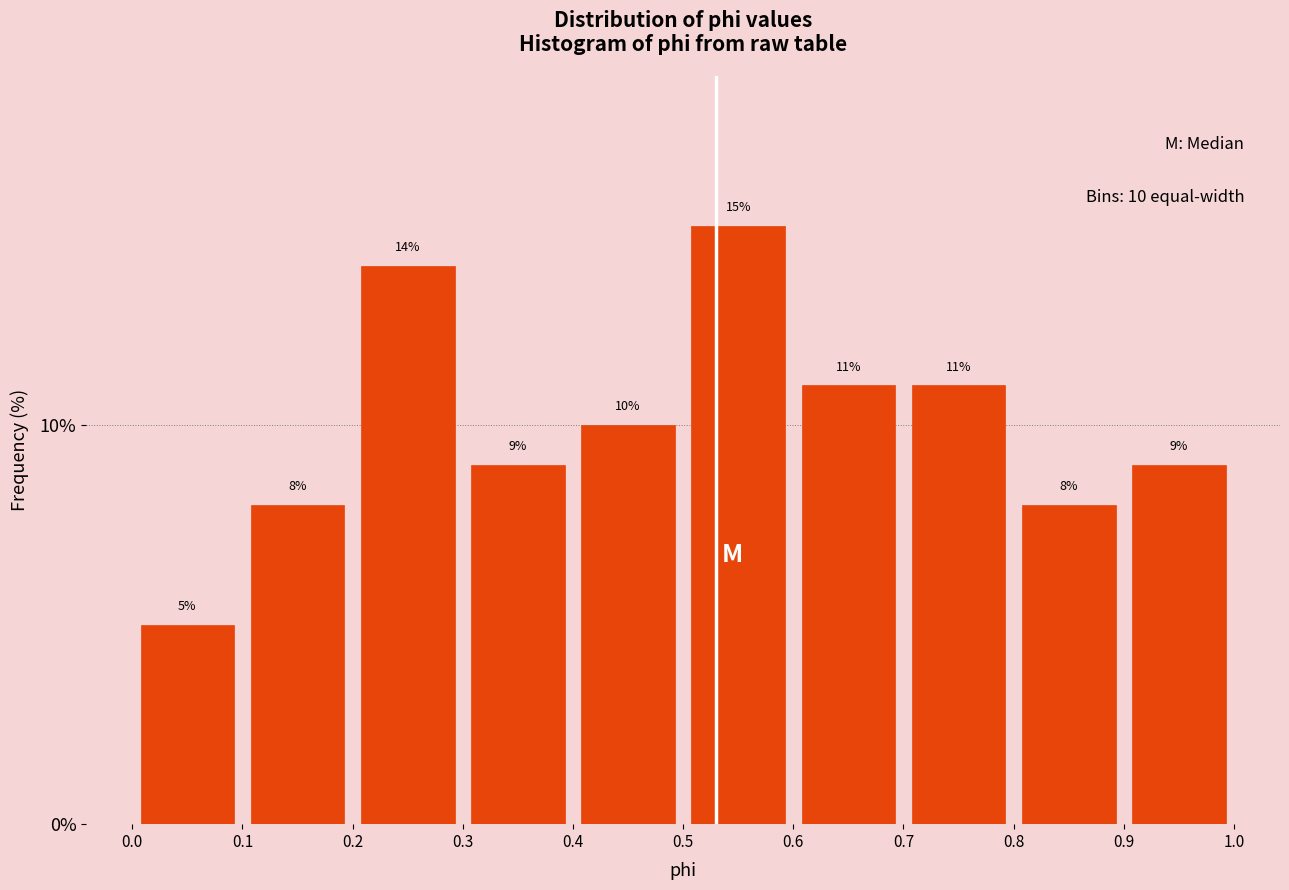

Reading left to right, transcribe this chart: for each bar, give the range it covers on the x-axis and its height.

0.0 to 0.1: 5
0.1 to 0.2: 8
0.2 to 0.3: 14
0.3 to 0.4: 9
0.4 to 0.5: 10
0.5 to 0.6: 15
0.6 to 0.7: 11
0.7 to 0.8: 11
0.8 to 0.9: 8
0.9 to 1.0: 9